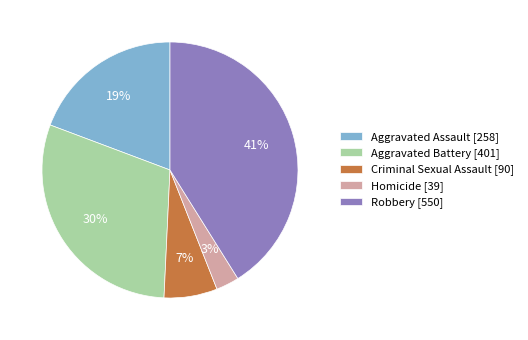

The Aggravated Assault slice represents 33% of the pie. True or false?

False